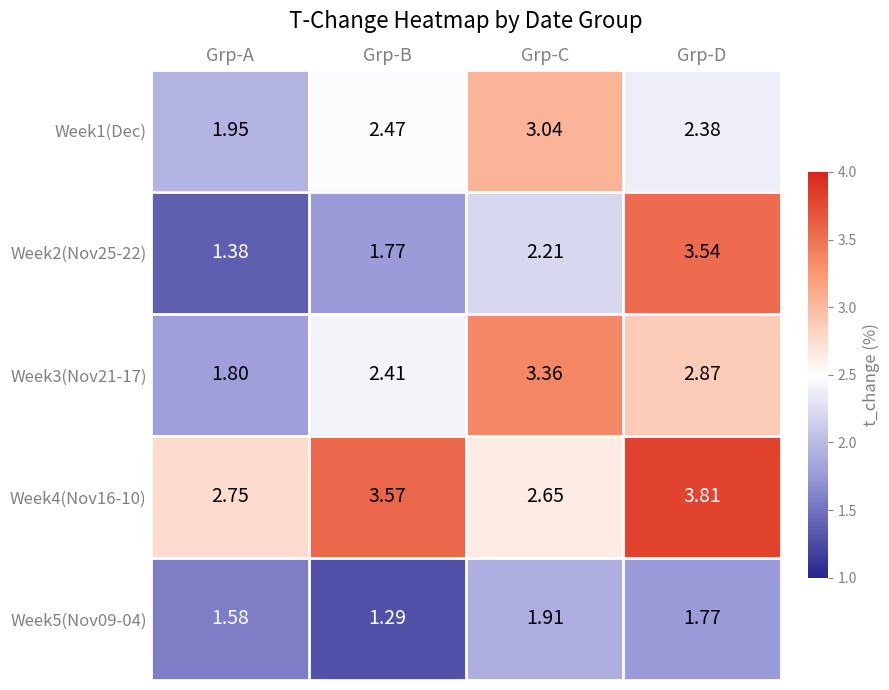

At how many categories does at least one series exceed 2?

4